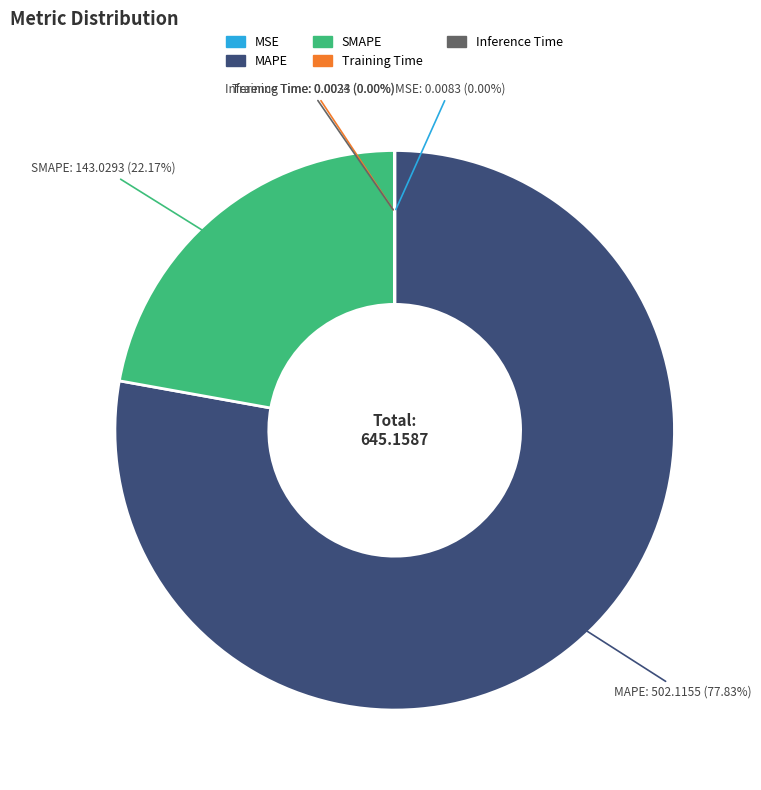

Does any single category account for the majority?

Yes